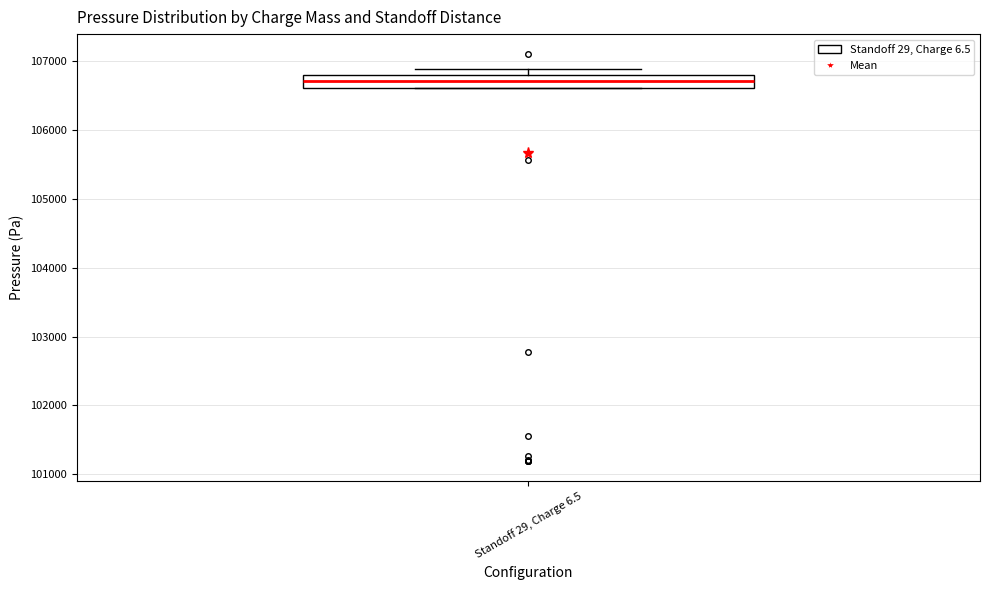

Transcribe this box plot: give where the median line is, the range the box spans, and where the two whiskers end, as read against the y-axis. The values are not printed on the chart, so give them approximately, as read against the axis.

median 106700, box 106600 to 106800, whiskers 106600 to 106900